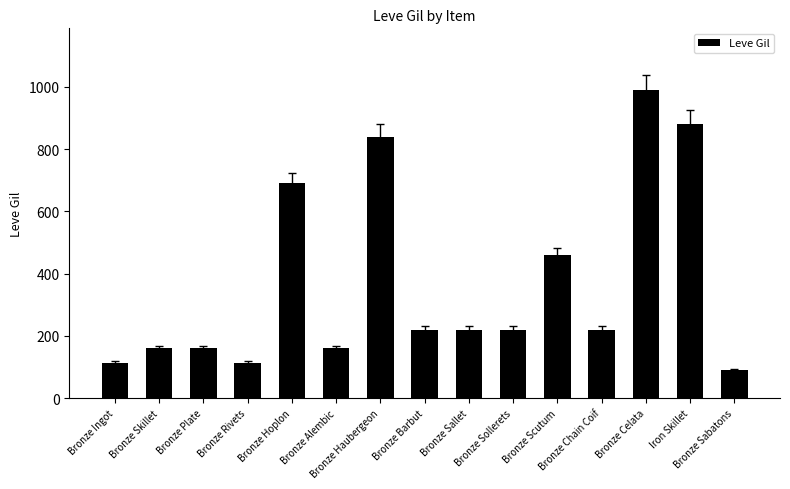

How many bars are there in total?

15